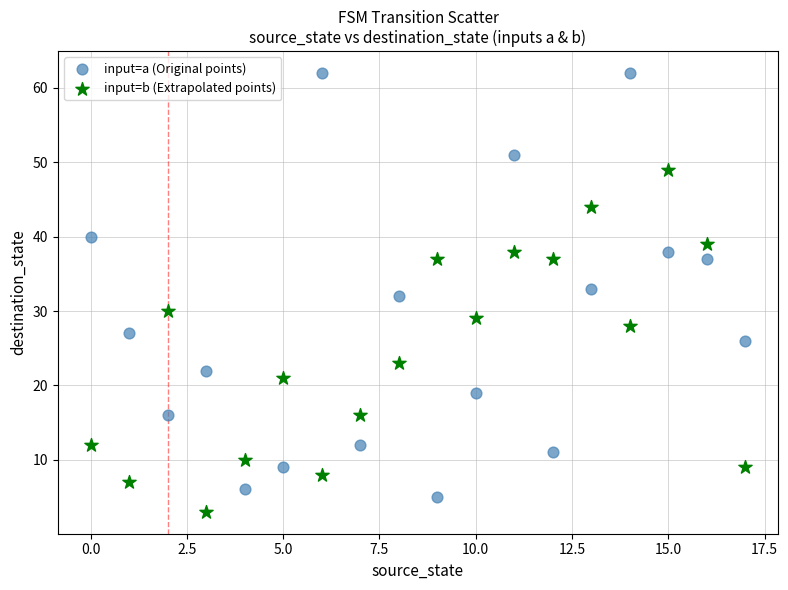

Across all data points, what is the range of Y values (max minus min)?

59